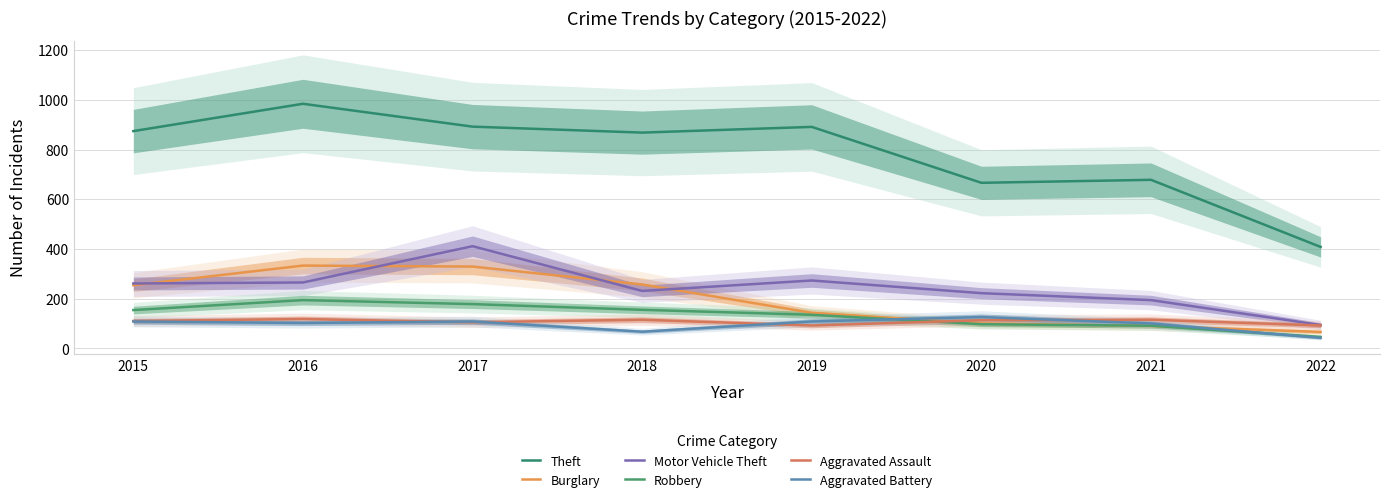

What is the greatest value displayed?

984